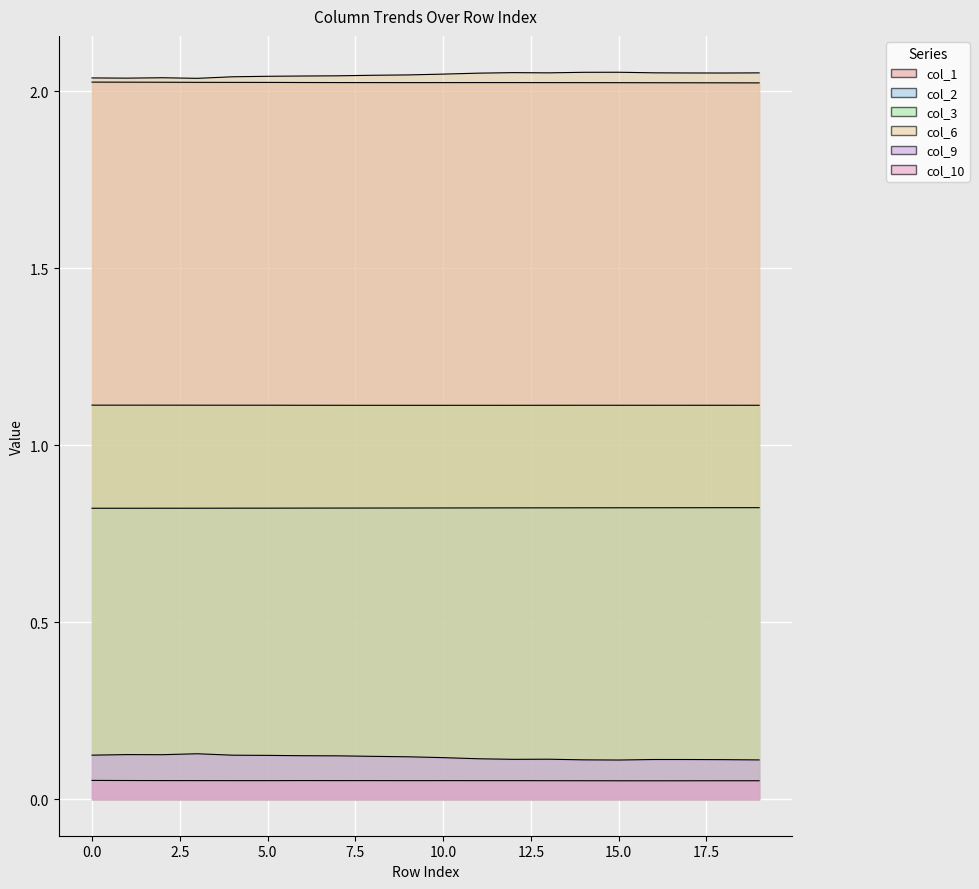

How many lines are shown in the chart?

6